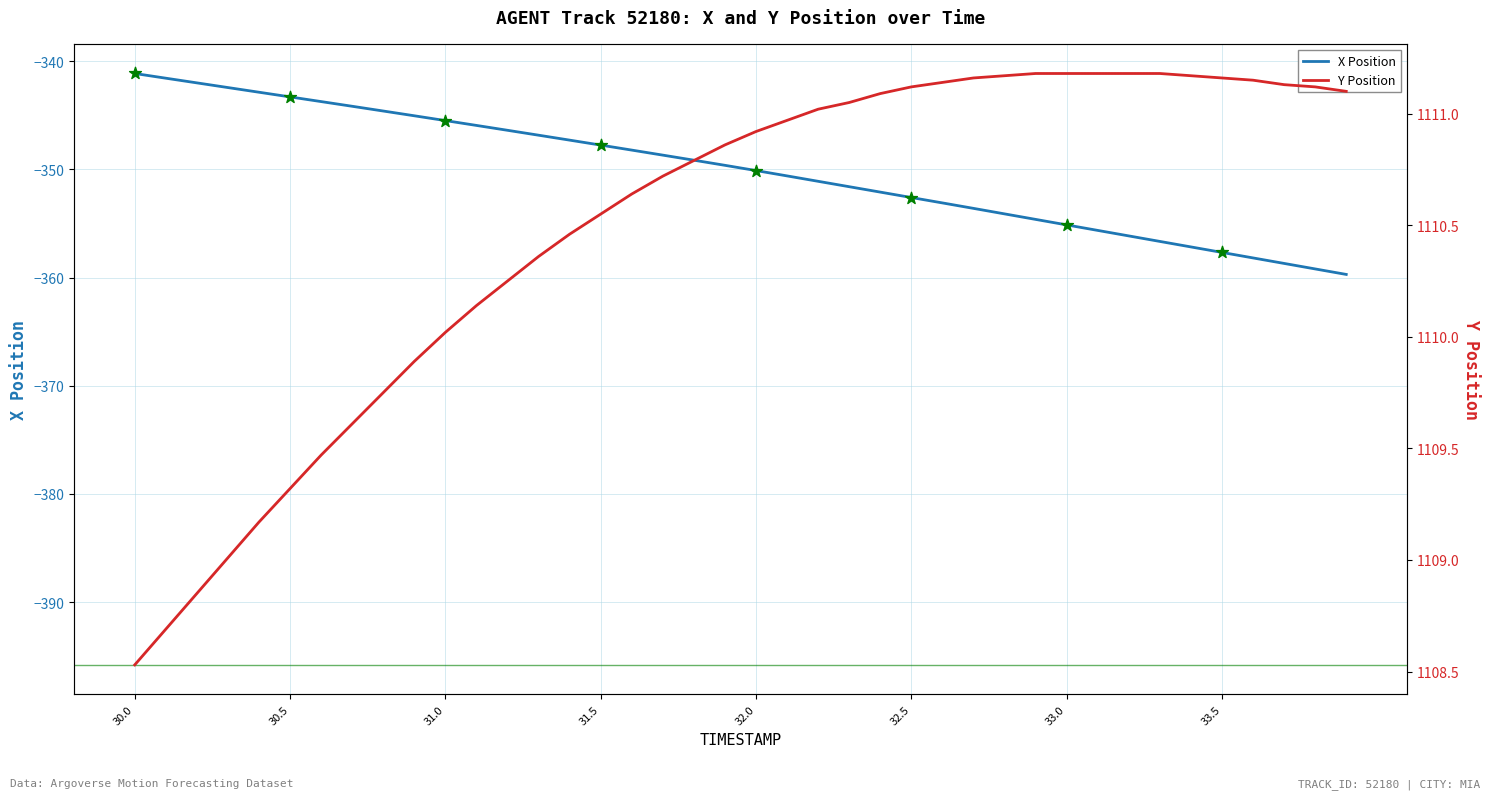

Which series reaches the minimum Y coordinate?

X